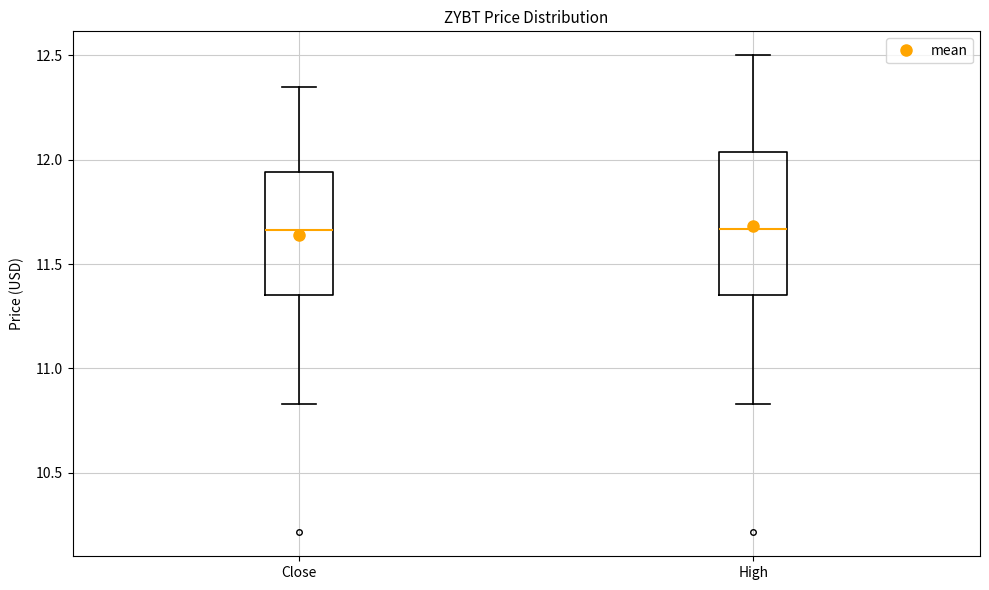

Comparing the boxes themselves (not the whiskers), which one is the tallest?

High